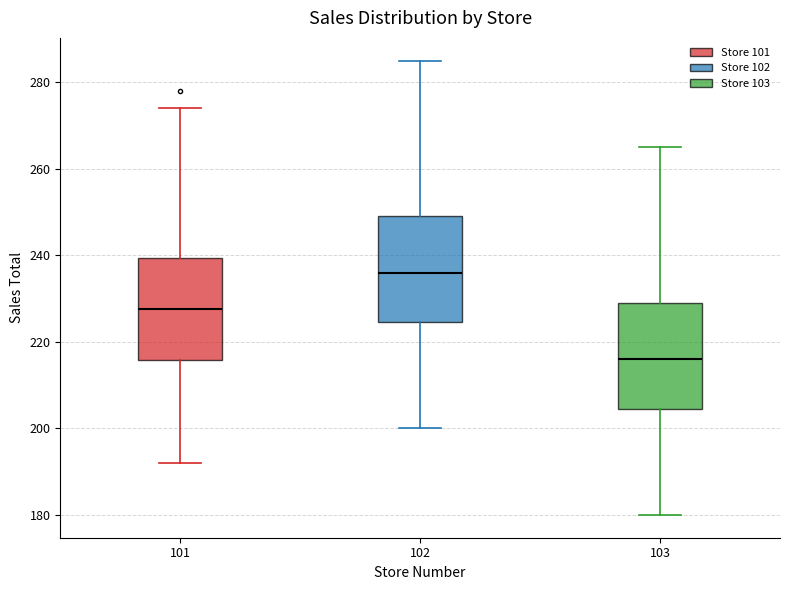

Reading left to right, read every box against the y-axis: the position of its median line, the range the box covers, and the ends of its whiskers. The values are not printed on the chart, so give them approximately, as read against the axis.

101: median 228, box 216 to 240, whiskers 192 to 274
102: median 236, box 224 to 250, whiskers 200 to 286
103: median 216, box 204 to 230, whiskers 180 to 266